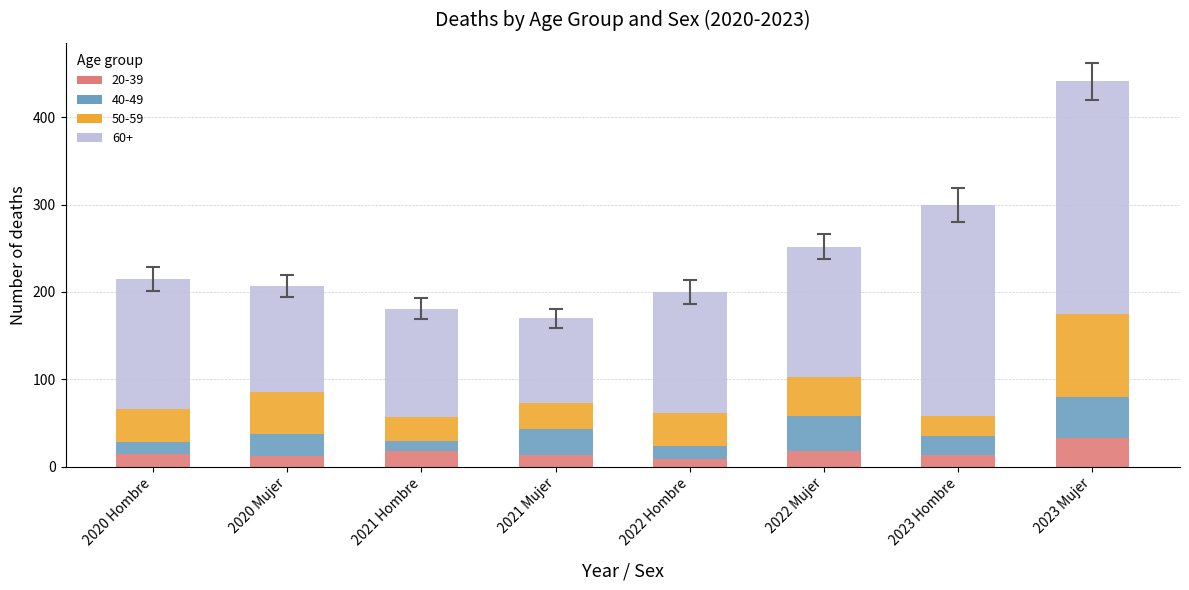

True or false: 20-39 has a value of 18 at 2022 Mujer.

True